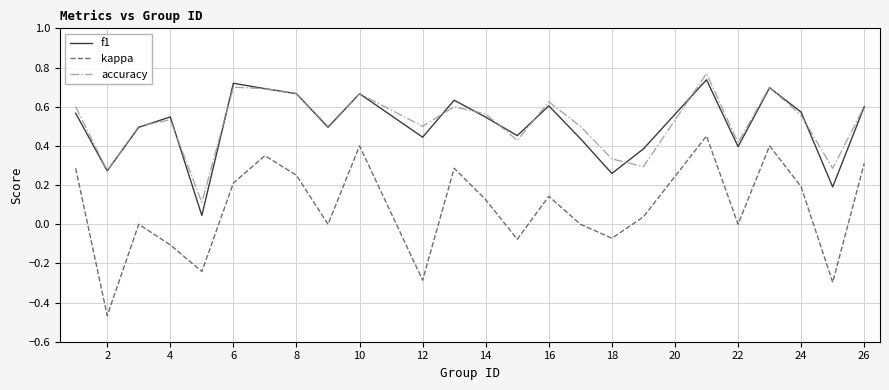

What is the sum of all accuracy values?

12.4